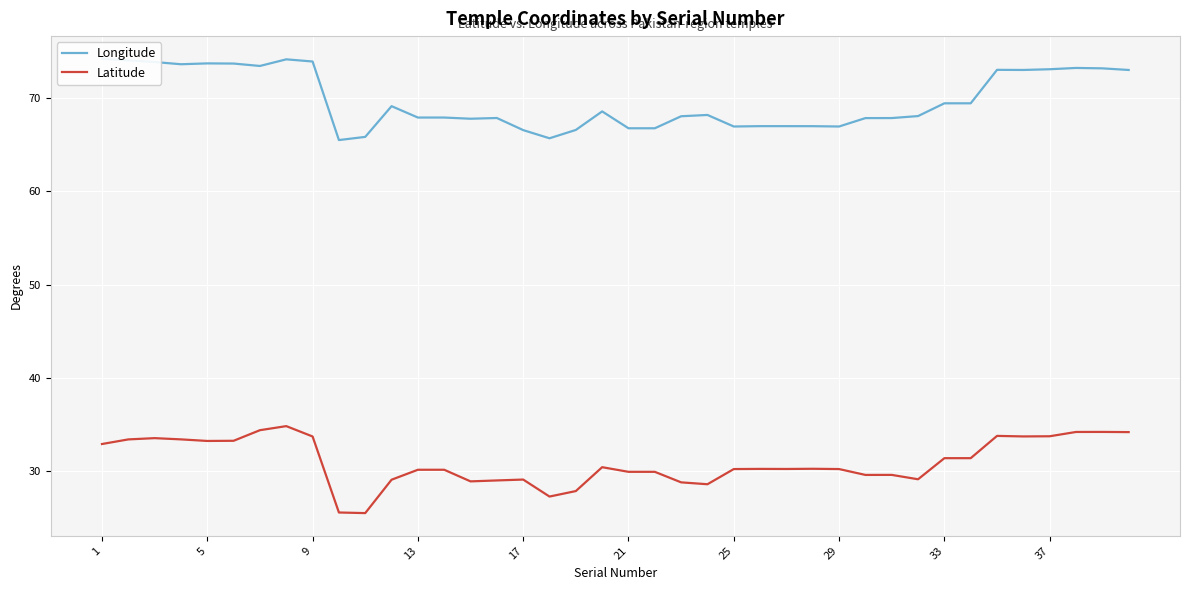

True or false: Latitude and Longitude cross at least once.

False